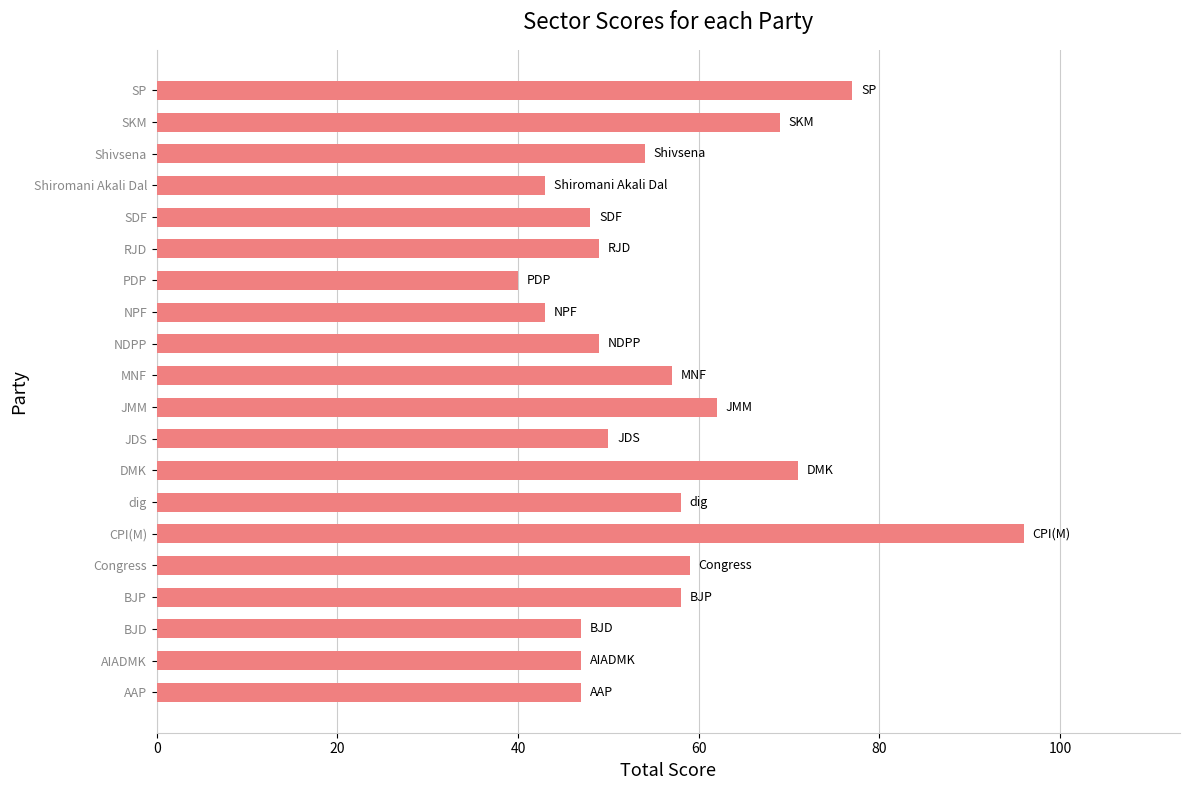

What is the difference between the second highest and second lowest values?

34